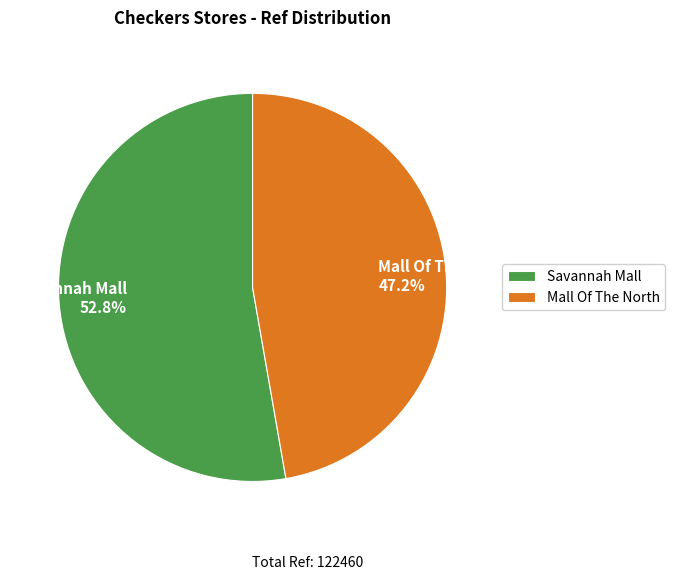

To the nearest percent, what percentage of the pie is Mall Of The North?

47%